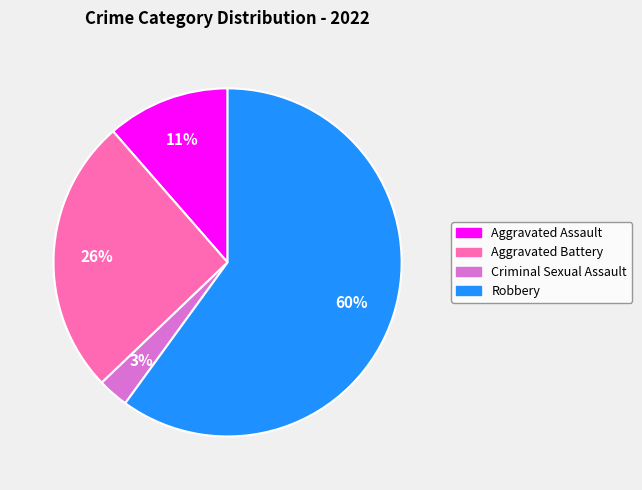

Count the number of slices in the pie.

4